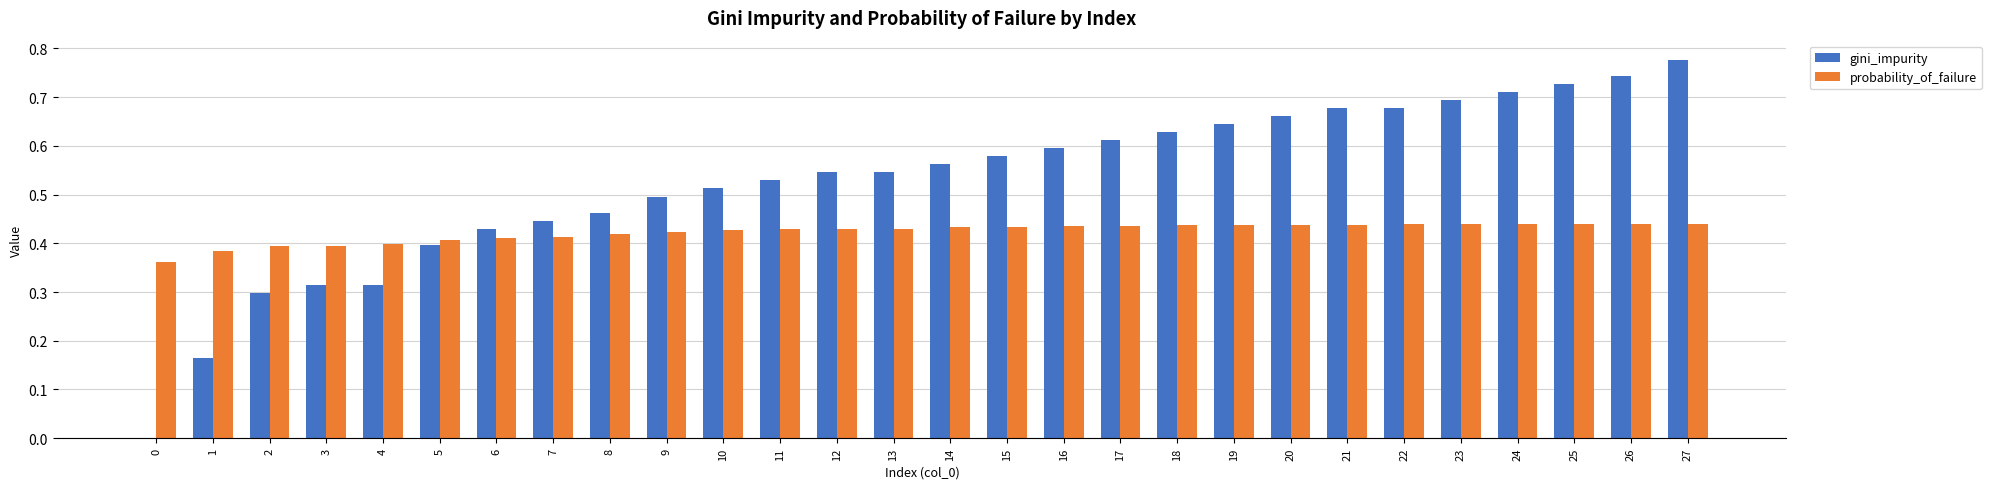

Which series changed the most between 17 and 26?

gini_impurity